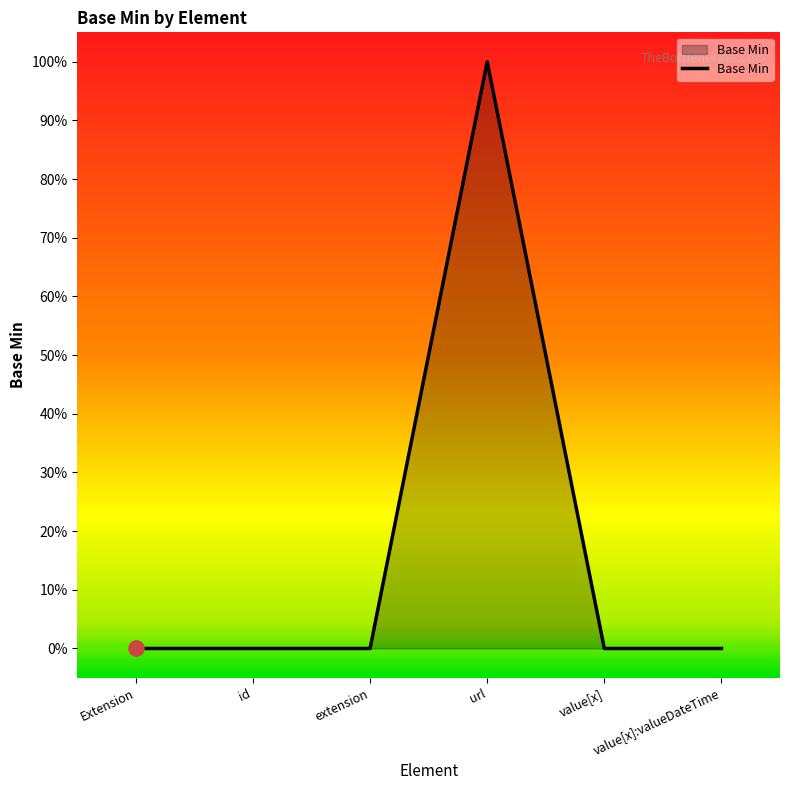

Between id and value[x]:valueDateTime, which is larger?

id